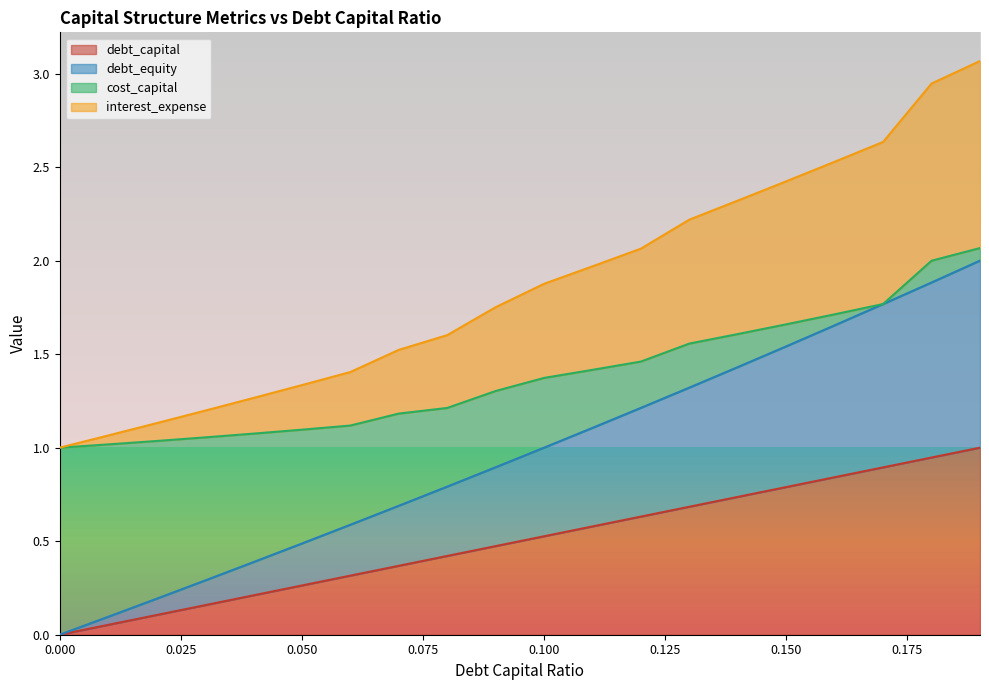

What is the maximum value for debt_capital?

1.0